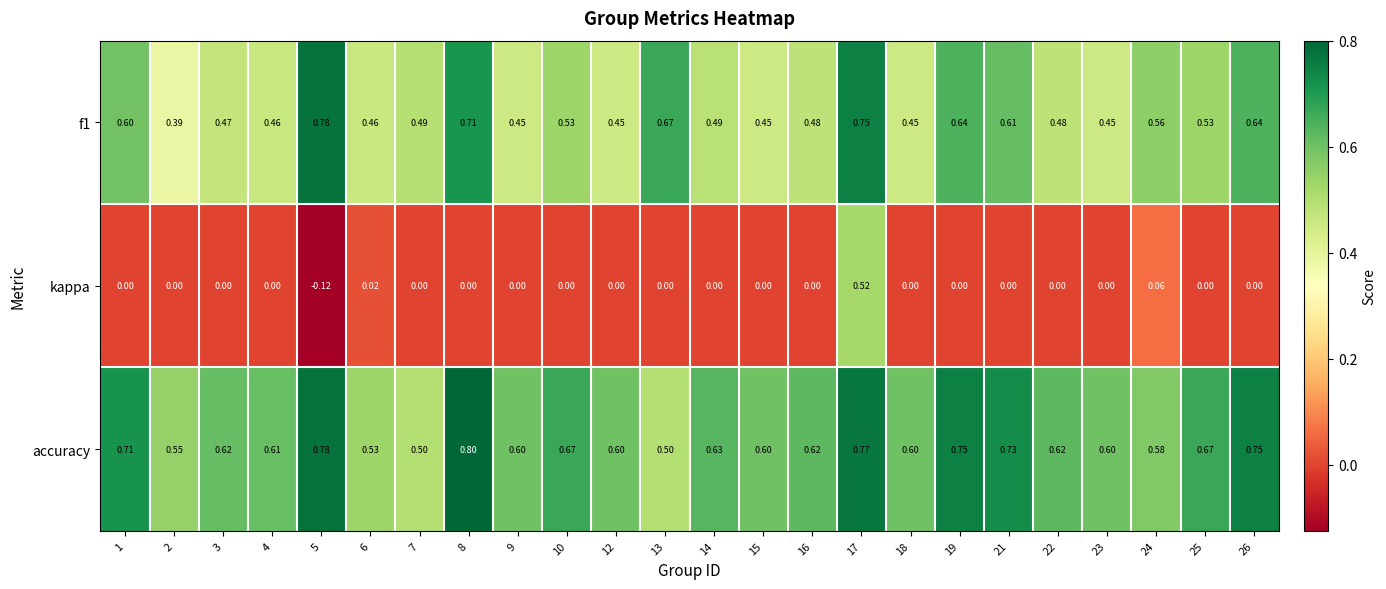

Which series has the largest range (max minus min)?

kappa